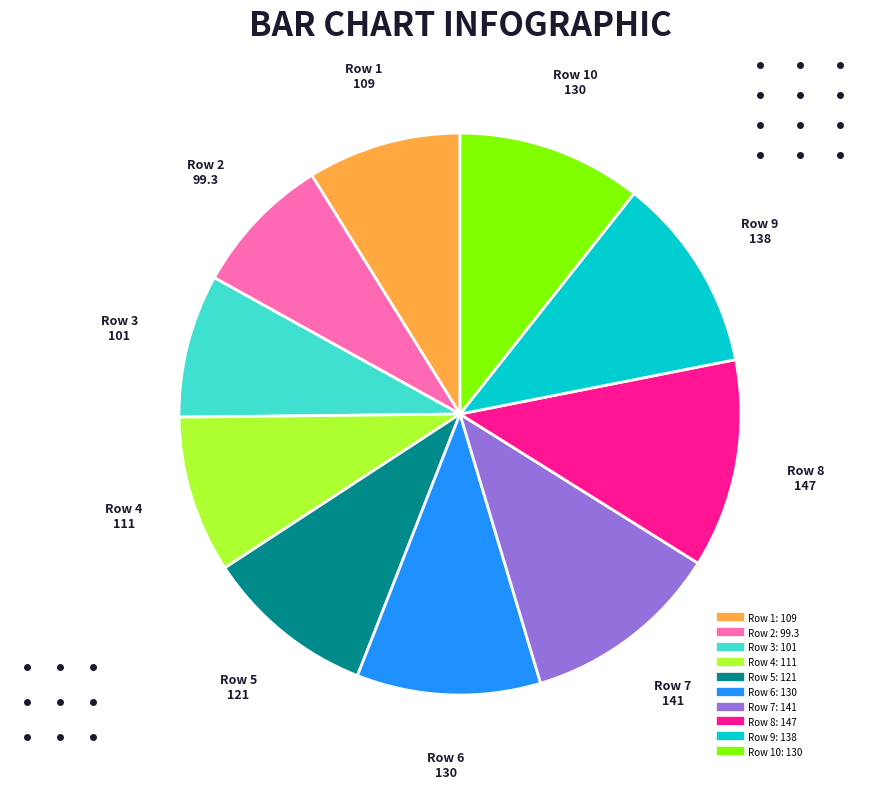

Is there any slice that represents more than half of the pie?

No